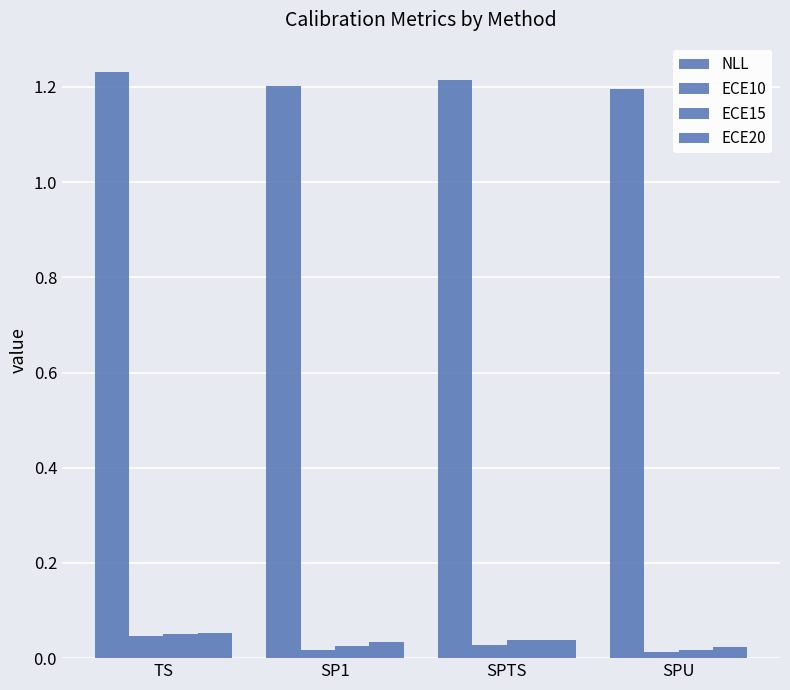

What is the spread (max minus min) of values at TS?

1.2